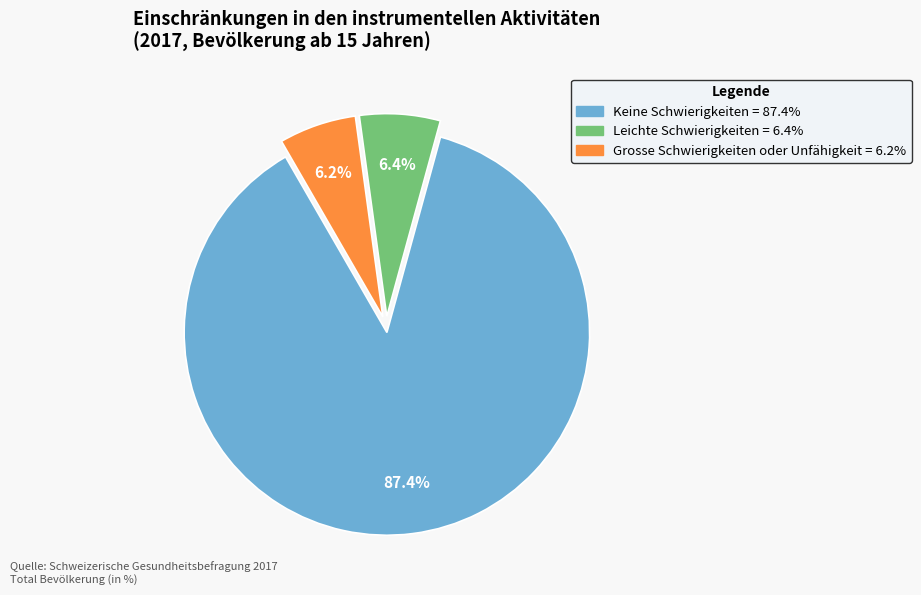

Approximately how many times larger is the value at Leichte Schwierigkeiten compared to Grosse Schwierigkeiten oder Unfähigkeit?

1.0